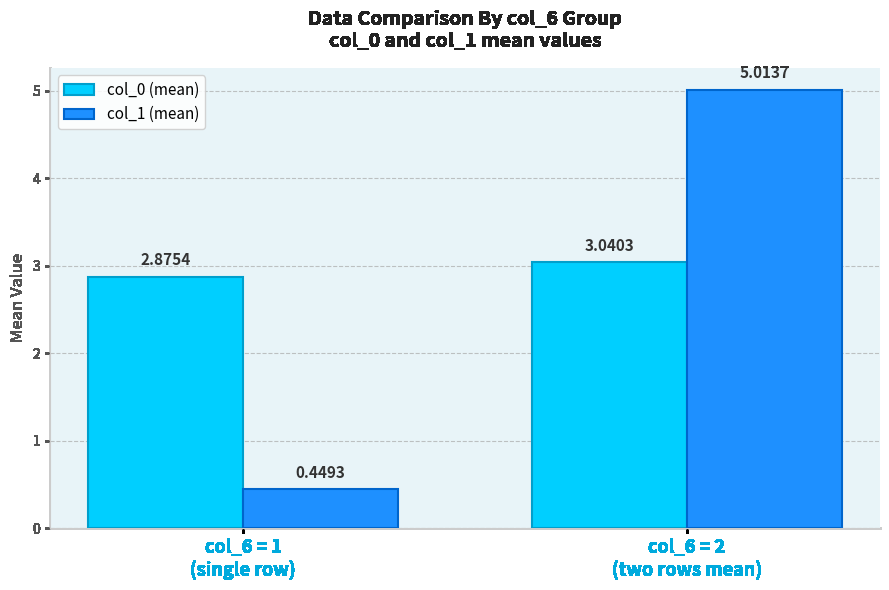

Is it true that col_0 (mean) equals 4.6 at col_6 = 1
(single row)?

False